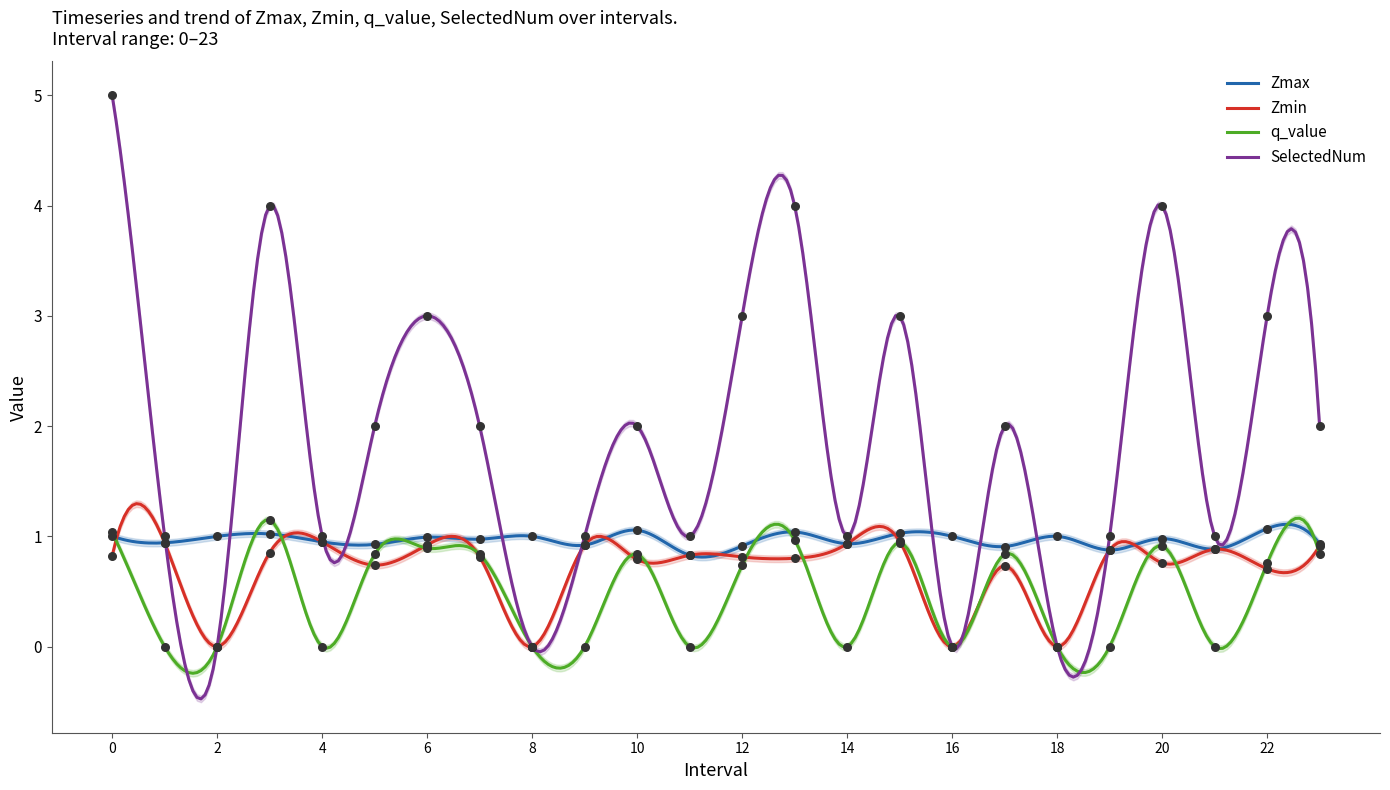

Which series has the largest total across all categories?

SelectedNum